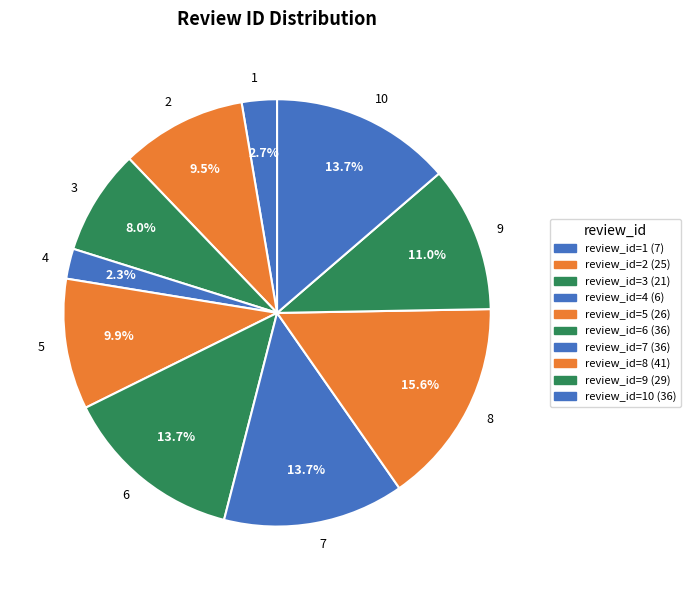

Is there any slice that represents more than half of the pie?

No